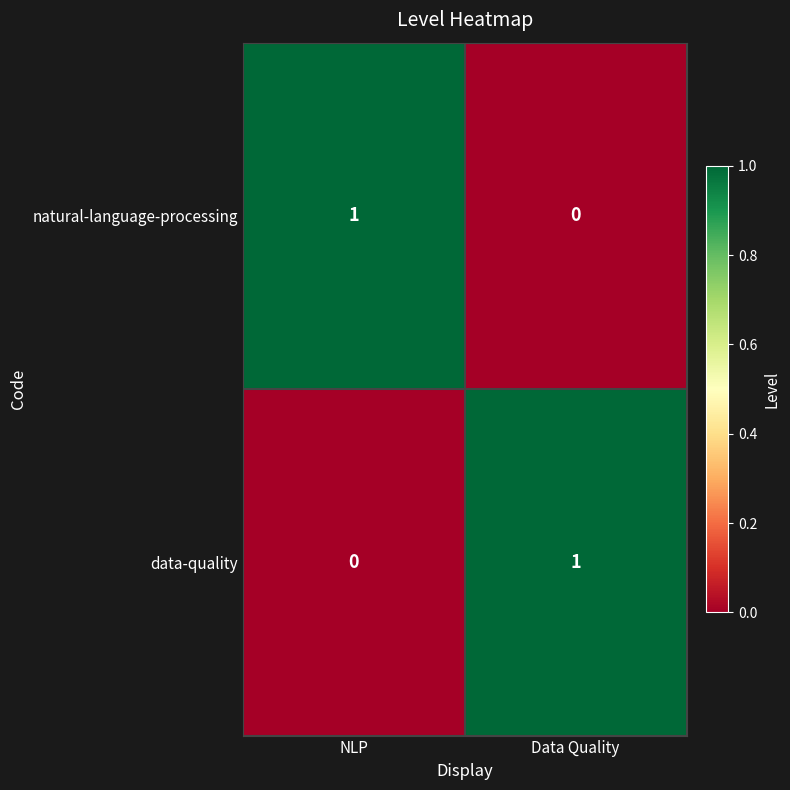

Which category has the lowest value in the natural-language-processing series?

Data Quality